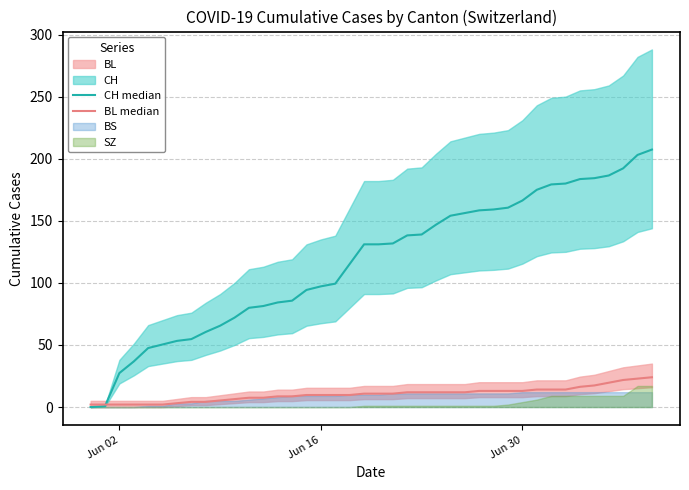

Which series has the largest range (max minus min)?

CH median